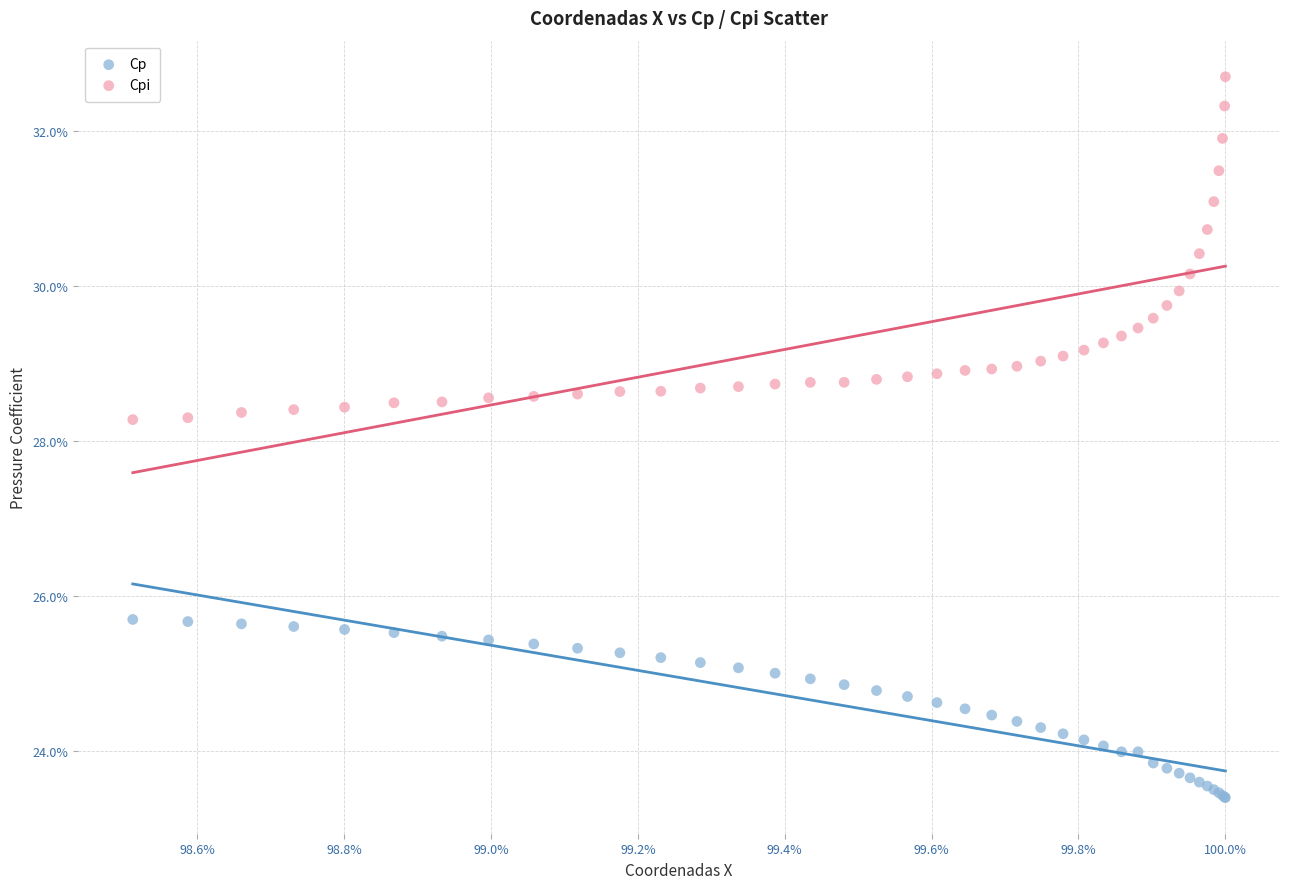

Which series reaches the minimum Y coordinate?

Cp